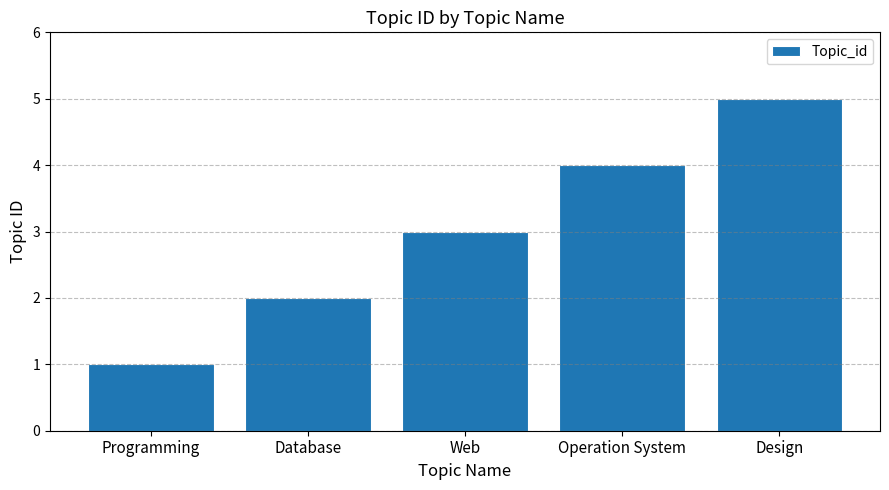

Which category has the lowest value across all series?

Programming